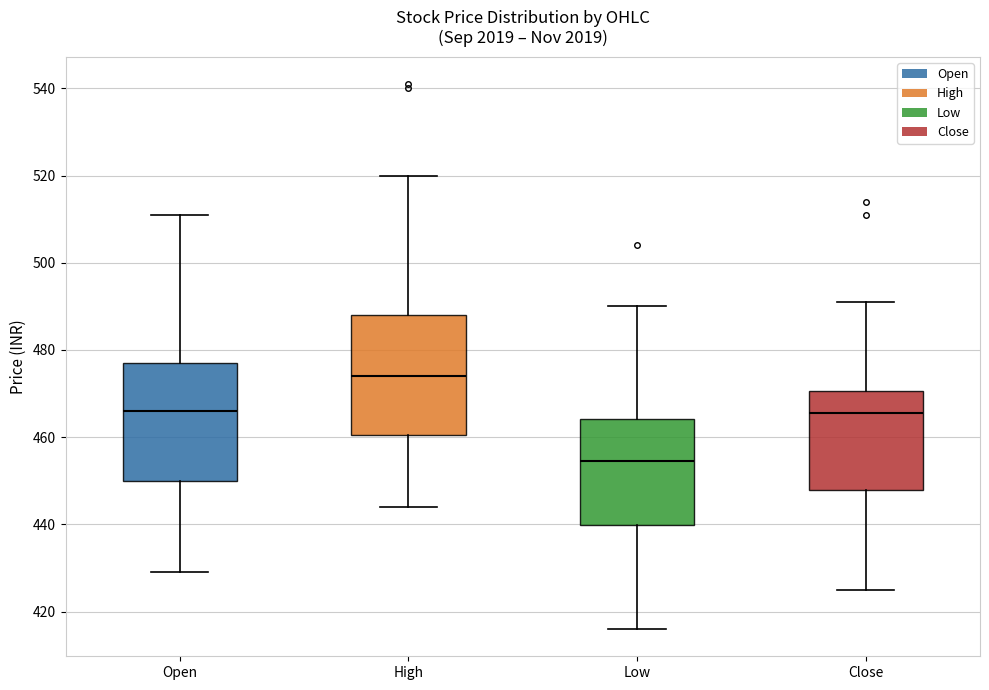

Reading left to right, transcribe this box plot: for each box, give where its median line is, the range the box spans, and where its two whiskers end, as read against the y-axis. The values are not printed on the chart, so give them approximately, as read against the axis.

Open: median 466, box 450 to 478, whiskers 430 to 512
High: median 474, box 460 to 488, whiskers 444 to 520
Low: median 454, box 440 to 464, whiskers 416 to 490
Close: median 466, box 448 to 470, whiskers 426 to 492